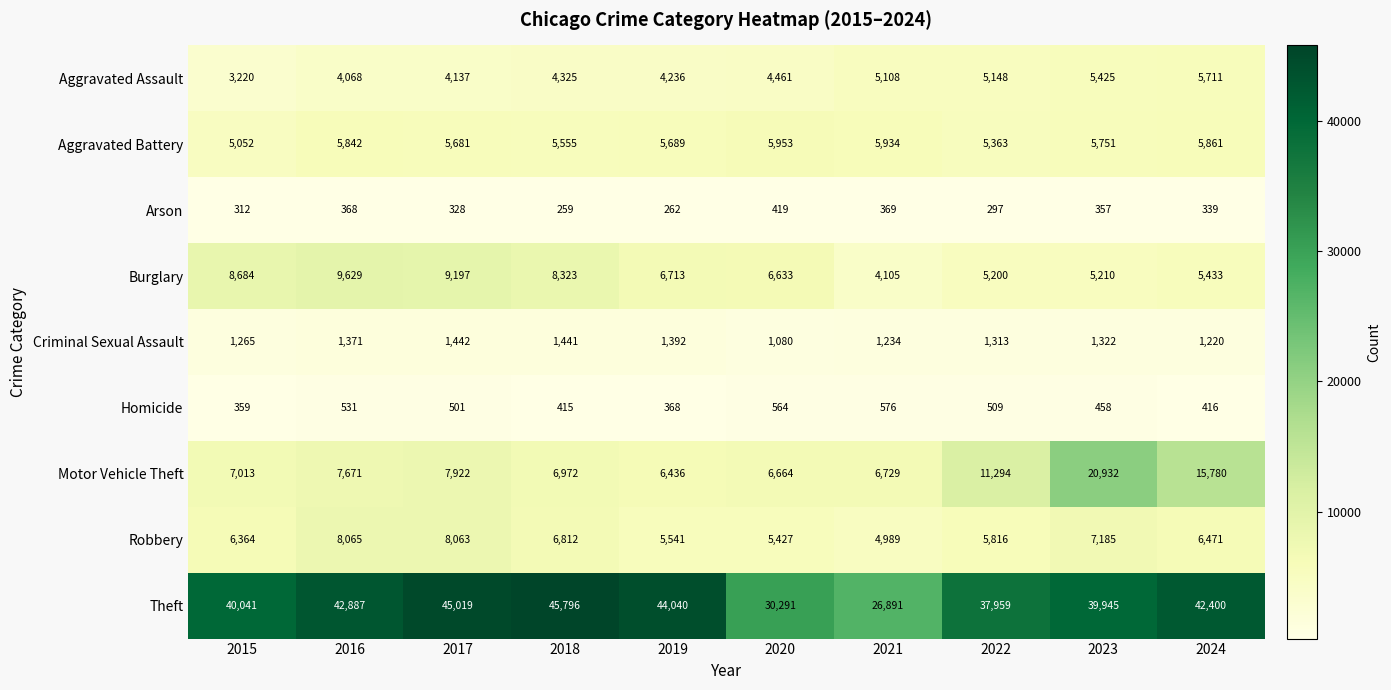

What is the minimum value for Arson?

259